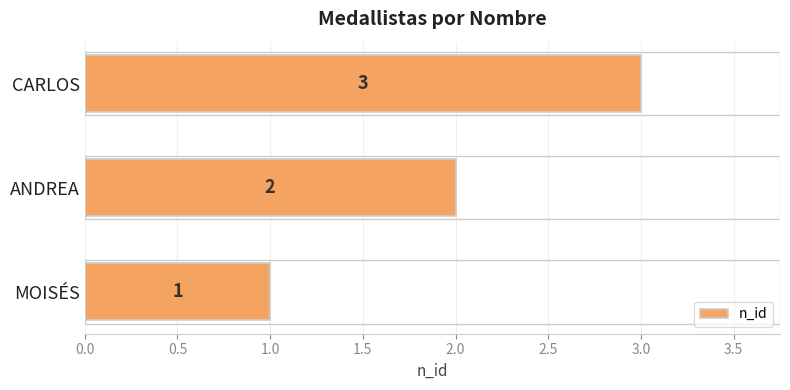

What is the sum of all values?

6